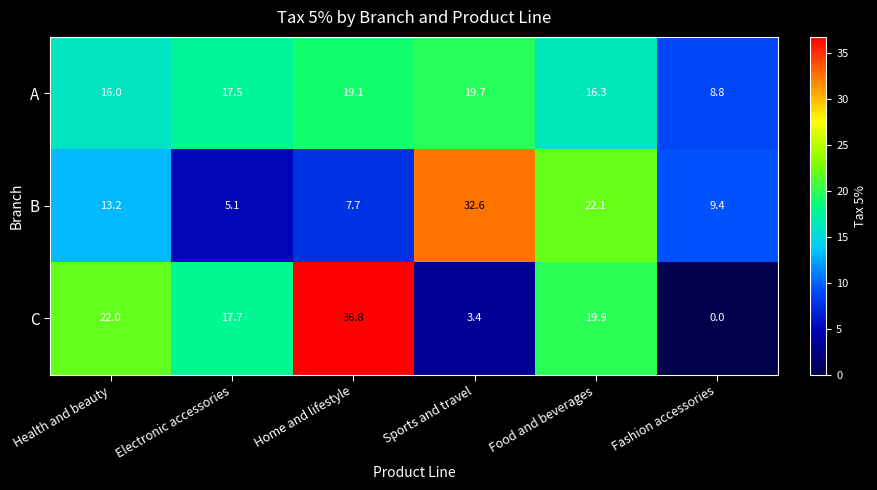

List the series in order of their peak value, highest first.

C, B, A